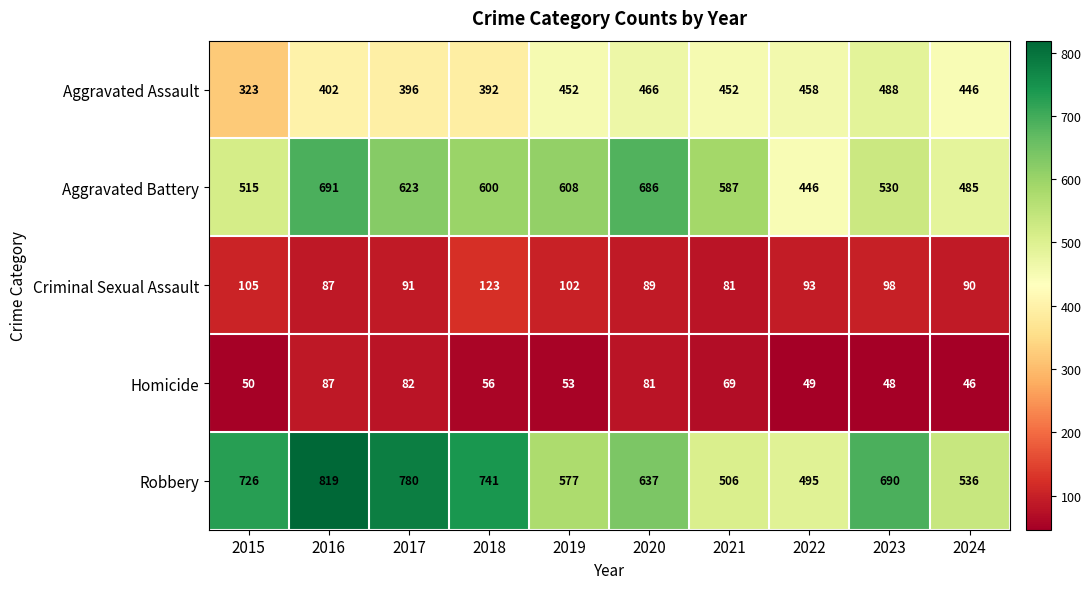

At which label does Aggravated Battery first exceed 600?

2016